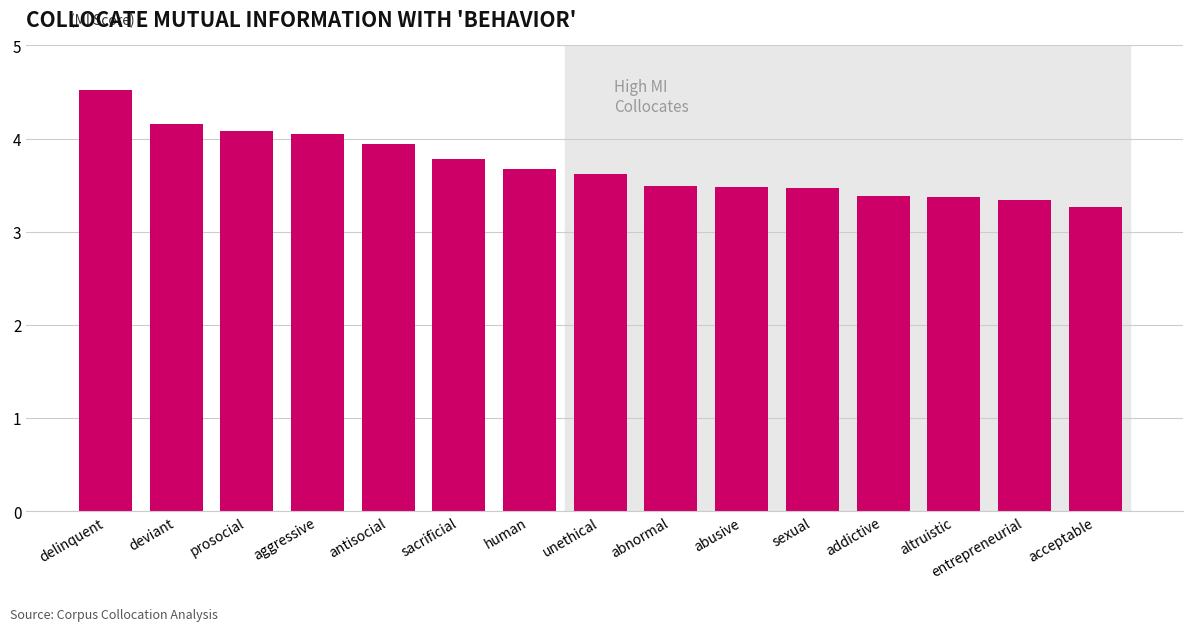

Does the chart contain any negative values?

No